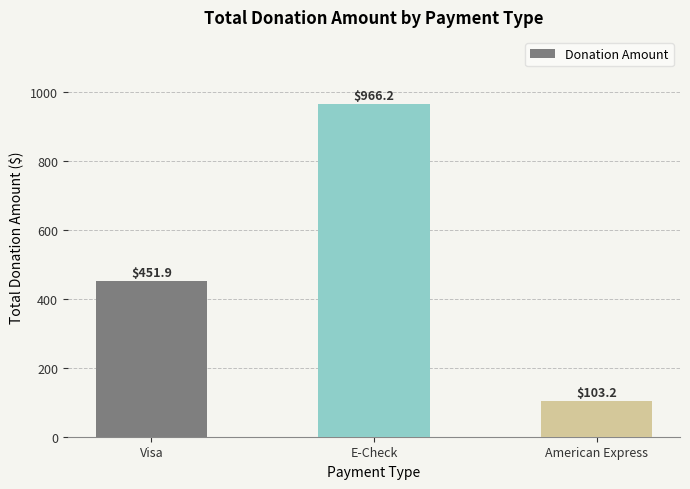

What is the value of the 2nd bar from the left?

966.2